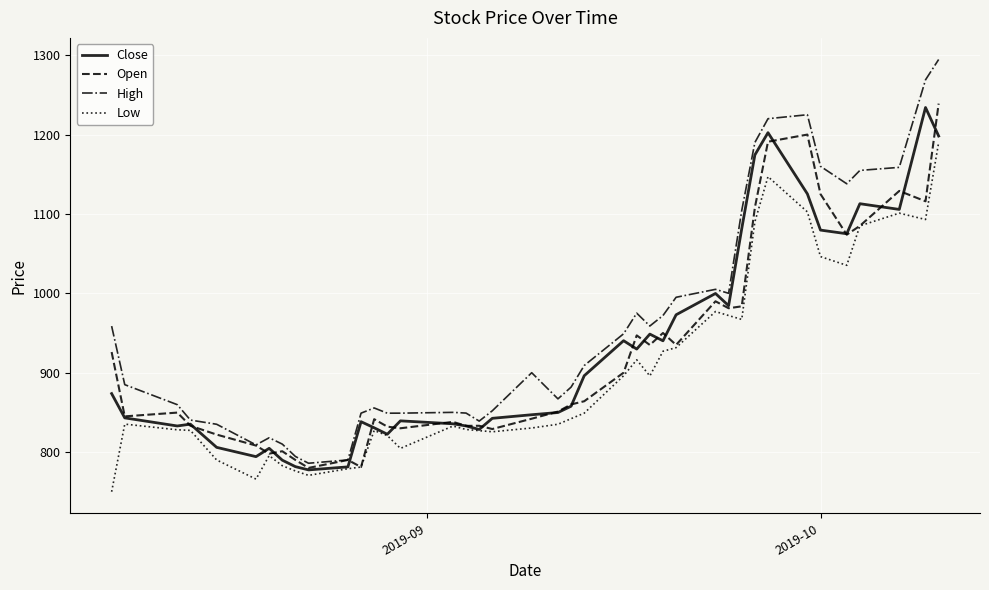

Which series has the largest total across all categories?

High